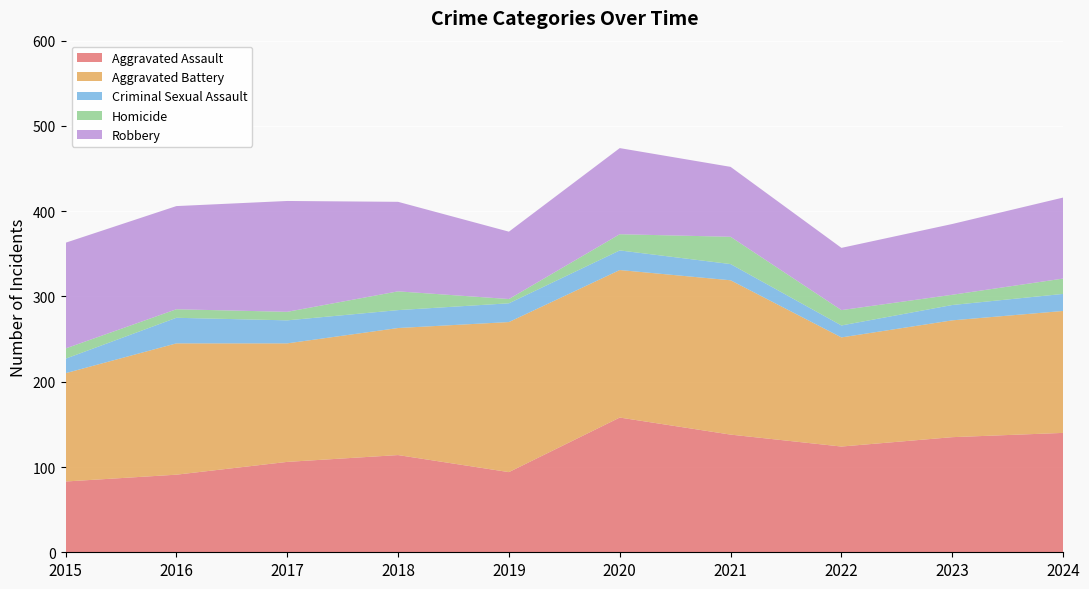

Reading left to right, list all the values displayed in this chart.

Aggravated Assault: 2015=83	2016=91	2017=106	2018=114	2019=94	2020=158	2021=138	2022=124	2023=135	2024=140
Aggravated Battery: 2015=127	2016=154	2017=139	2018=149	2019=176	2020=173	2021=181	2022=128	2023=137	2024=143
Criminal Sexual Assault: 2015=17	2016=30	2017=27	2018=21	2019=22	2020=23	2021=19	2022=14	2023=18	2024=20
Homicide: 2015=12	2016=10	2017=10	2018=22	2019=5	2020=19	2021=32	2022=18	2023=12	2024=18
Robbery: 2015=124	2016=121	2017=130	2018=105	2019=79	2020=101	2021=82	2022=73	2023=83	2024=95